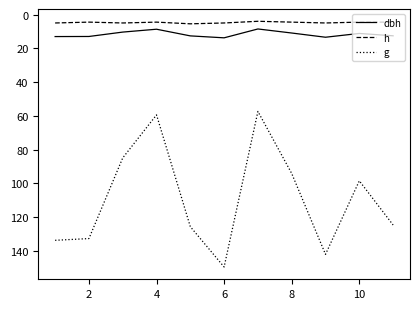

Which series has the widest spread of values?

g